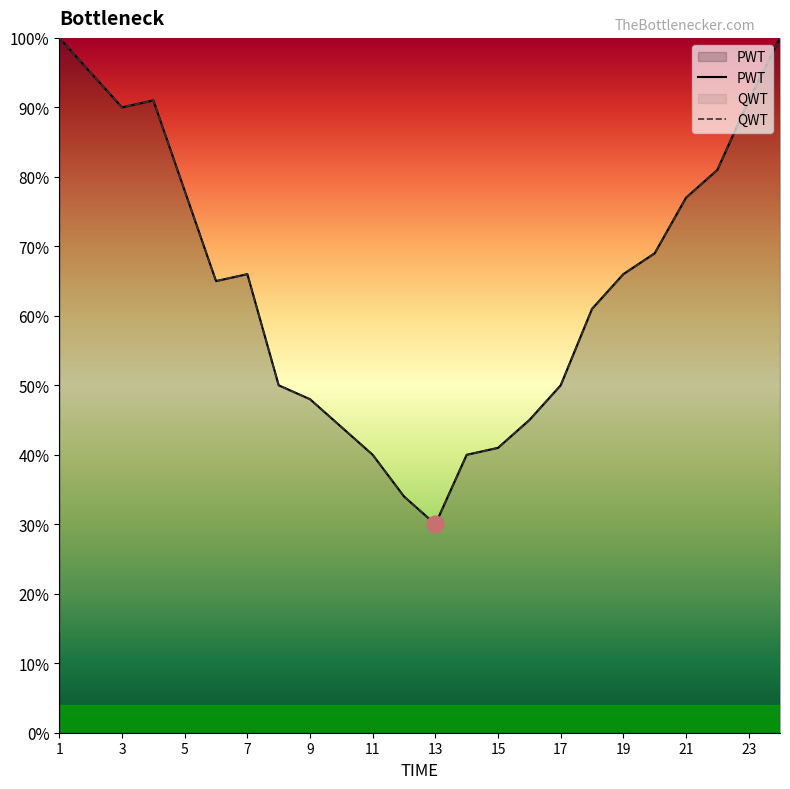

The value of PWT at 13 is 0.3. True or false?

True